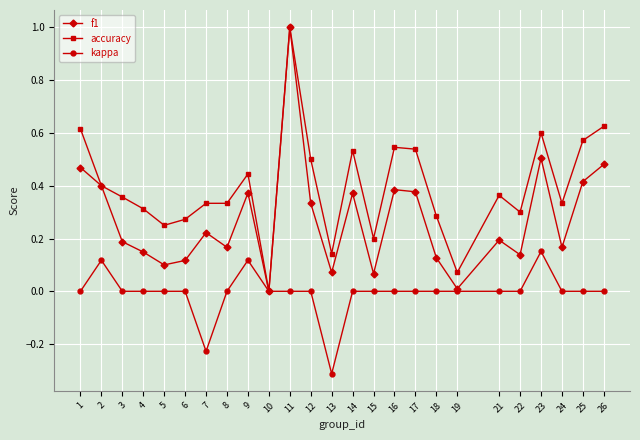

How many categories are shown in the chart?

25